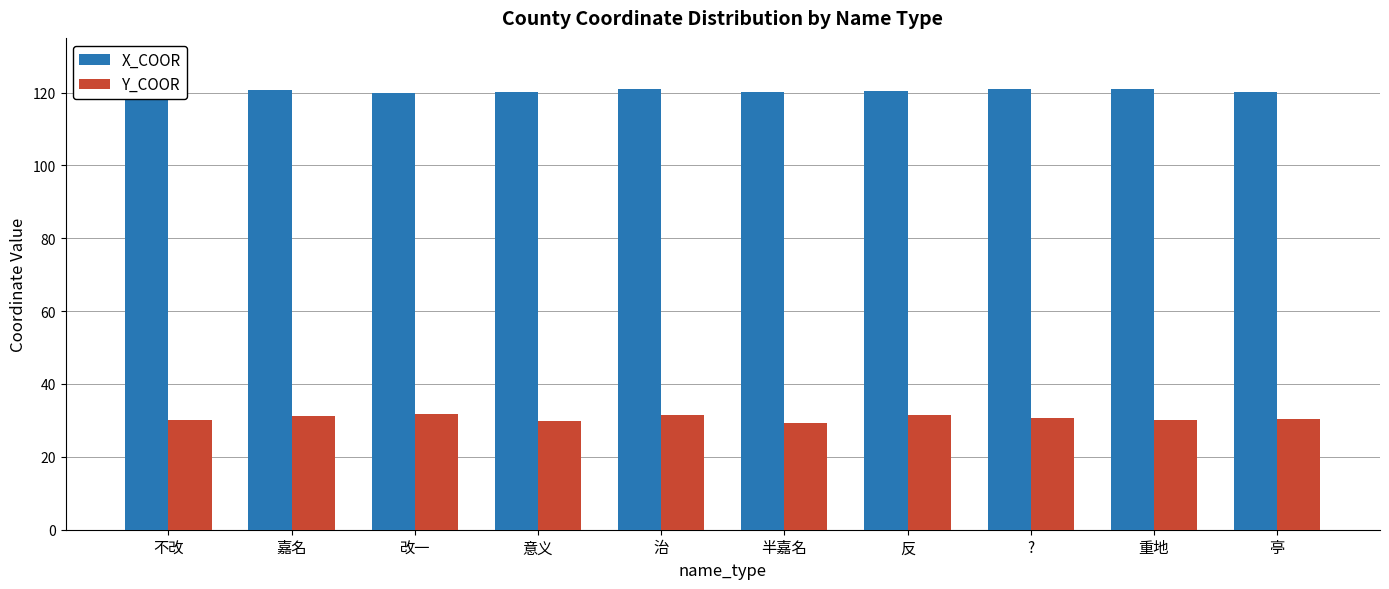

How many distinct data groups are displayed?

2